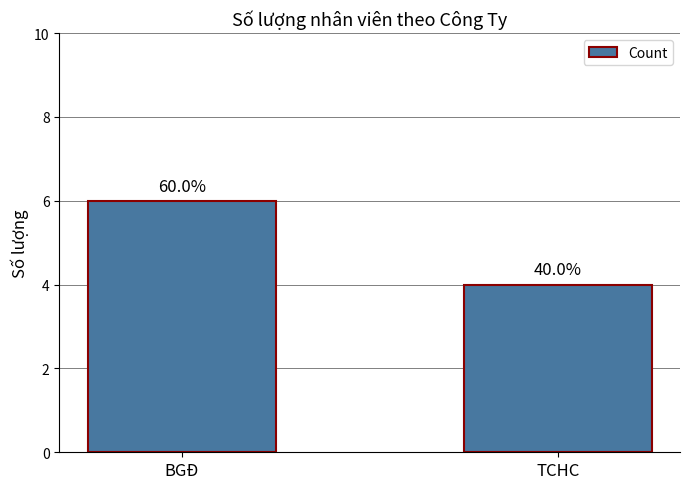

What is the greatest value displayed?

6